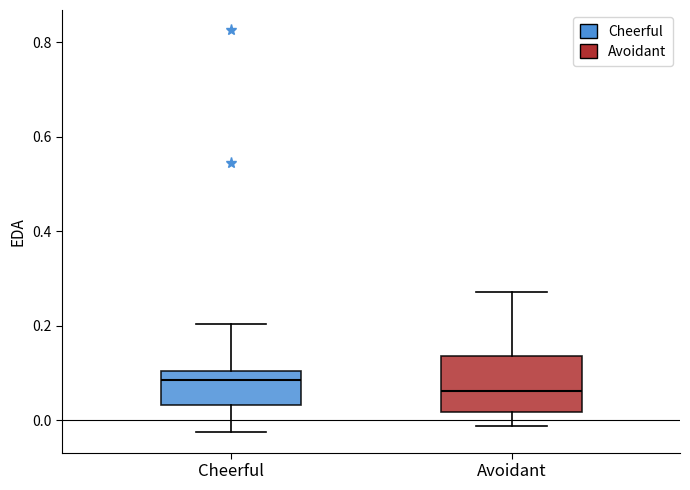

Reading left to right, read every box against the y-axis: the position of its median line, the range the box covers, and the ends of its whiskers. The values are not printed on the chart, so give them approximately, as read against the axis.

Cheerful: median 0.08, box 0.04 to 0.10, whiskers -0.02 to 0.20
Avoidant: median 0.06, box 0.02 to 0.14, whiskers -0.02 to 0.28